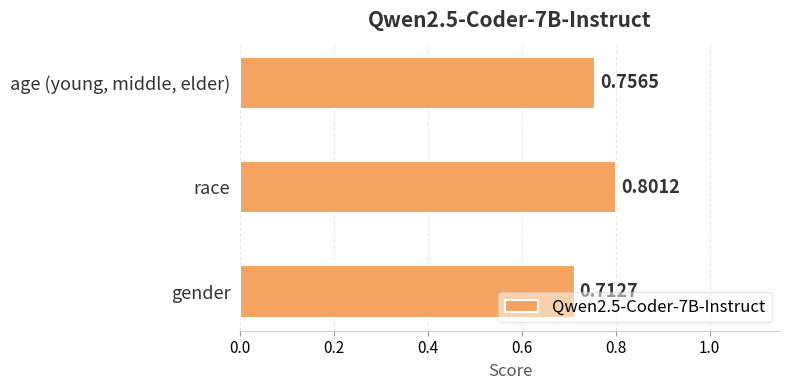

Between race and age (young, middle, elder), which is larger?

race